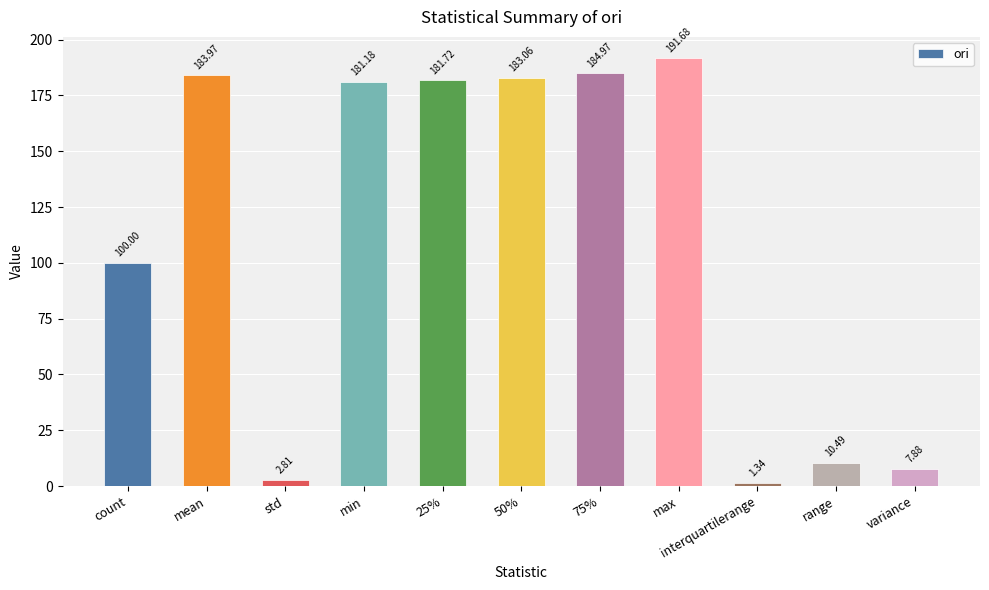

At which label does the data first exceed 181?

mean